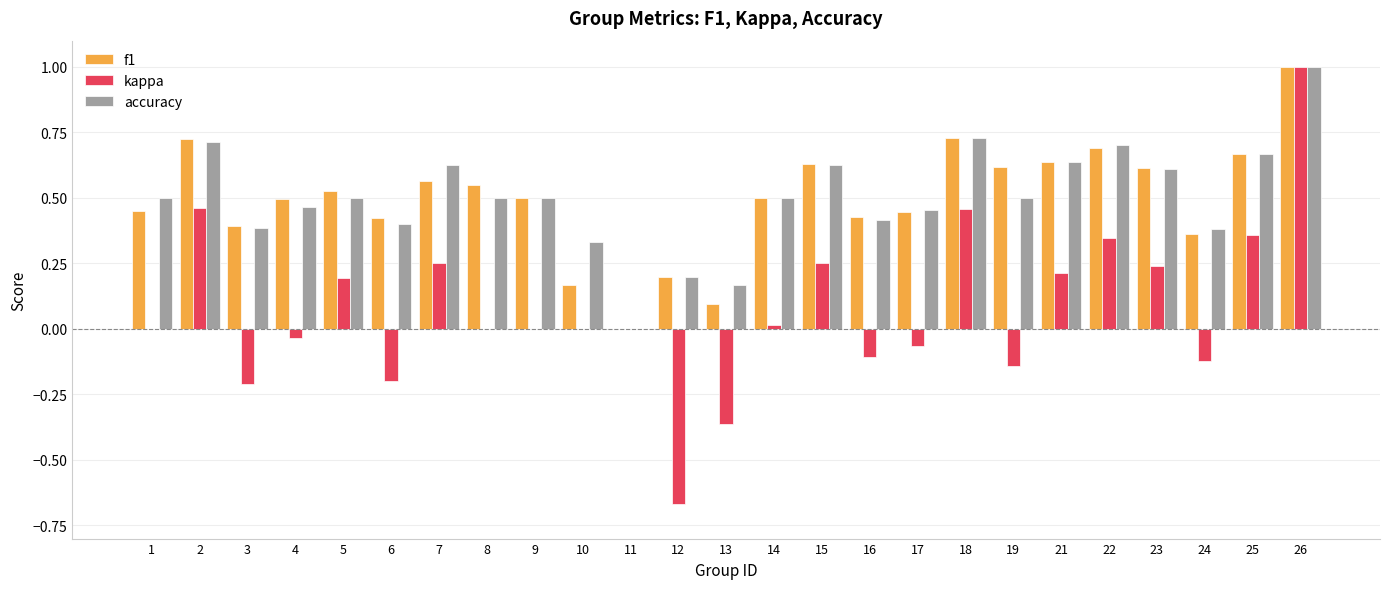

Where is accuracy nearest to the value 0?

11